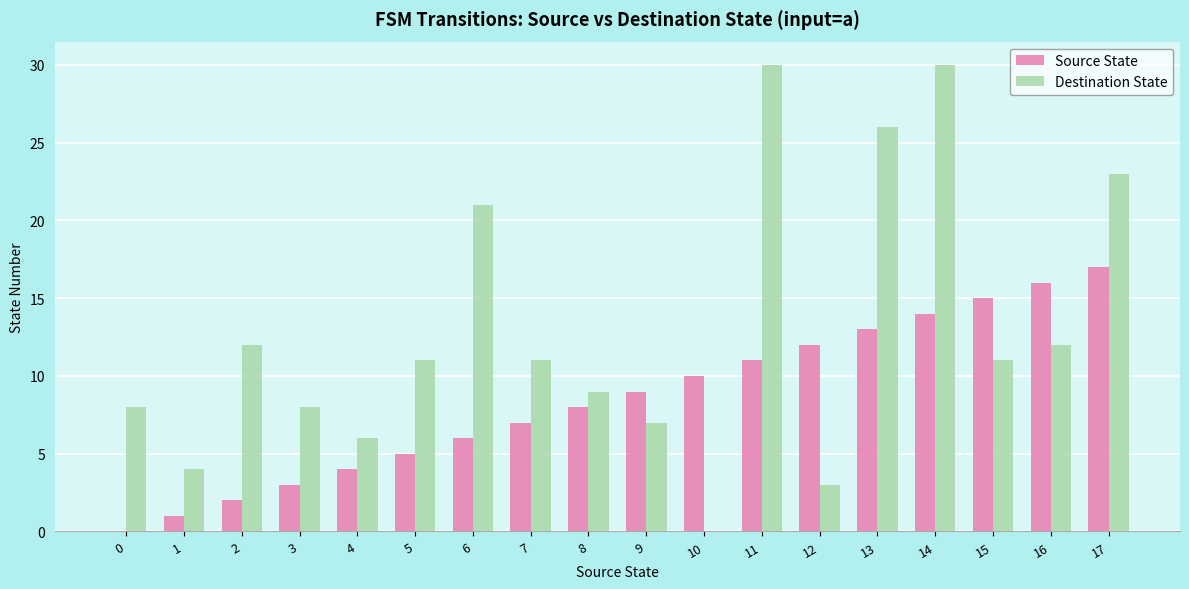

What is the highest value of the Source State series?

17